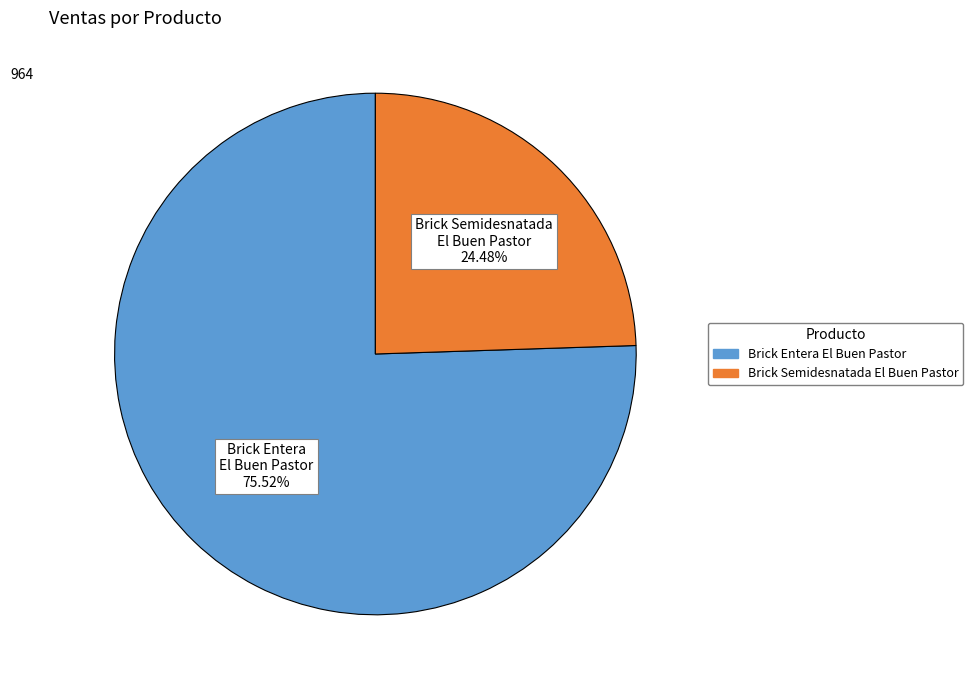

Is there any slice that represents more than half of the pie?

Yes